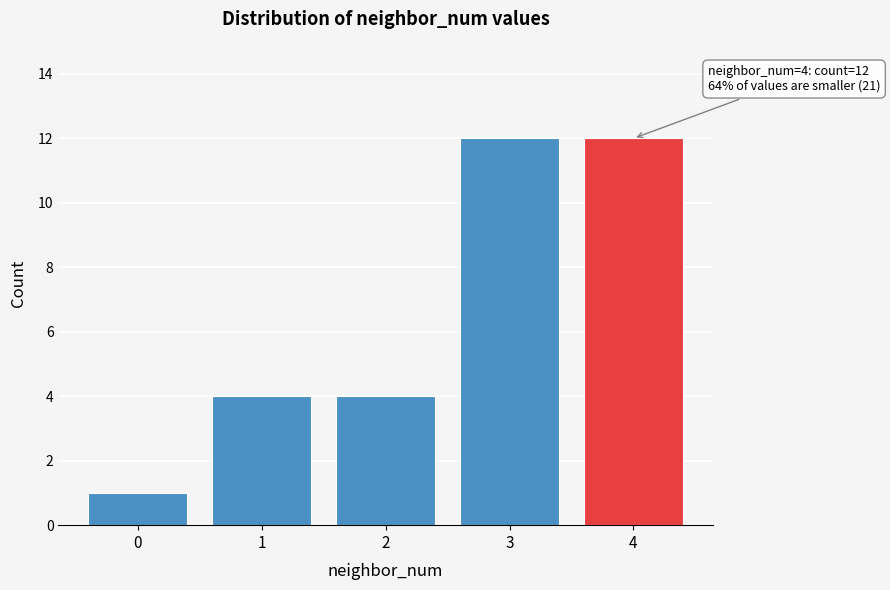

Reading right to left, transcribe all the data shown in this chart.

4=12	3=12	2=4	1=4	0=1